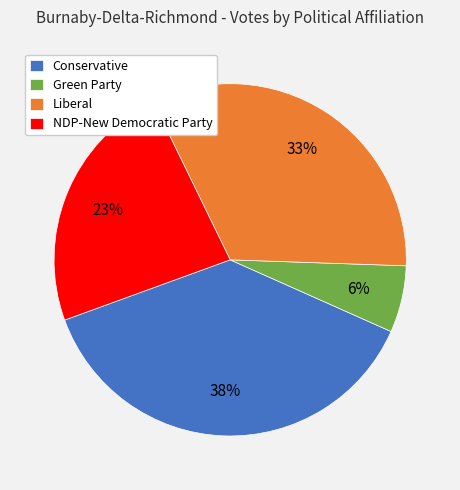

Which has a higher value, NDP-New Democratic Party or Green Party?

NDP-New Democratic Party